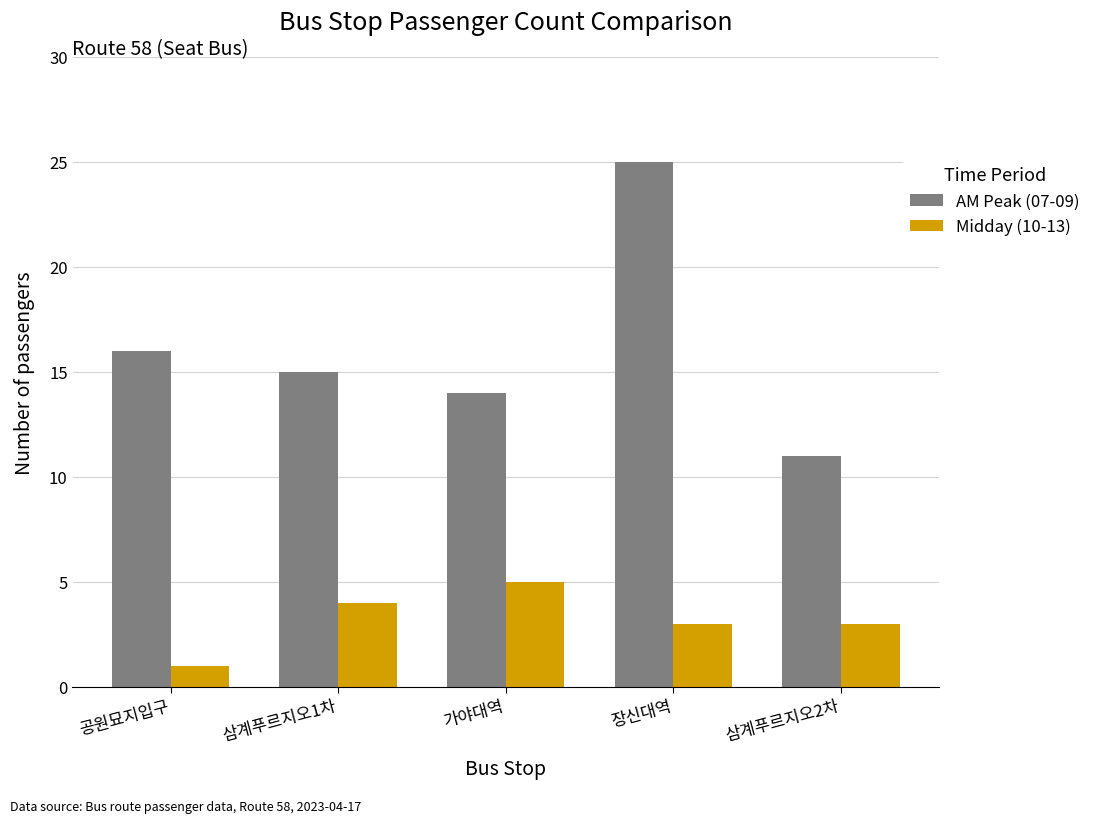

Rank the series by their maximum value, from highest to lowest.

AM Peak (07-09), Midday (10-13)